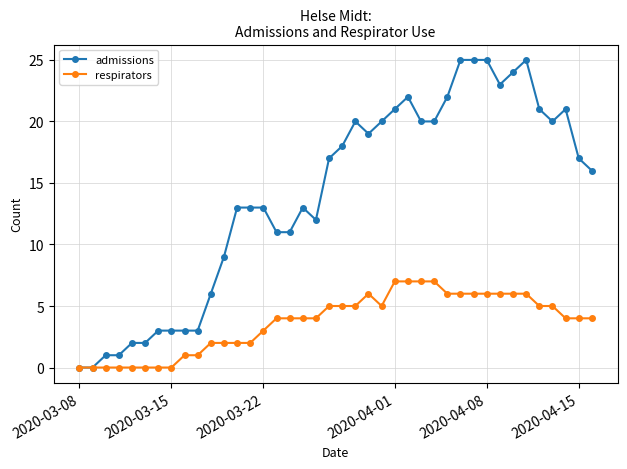

Does the chart have visible grid lines?

Yes